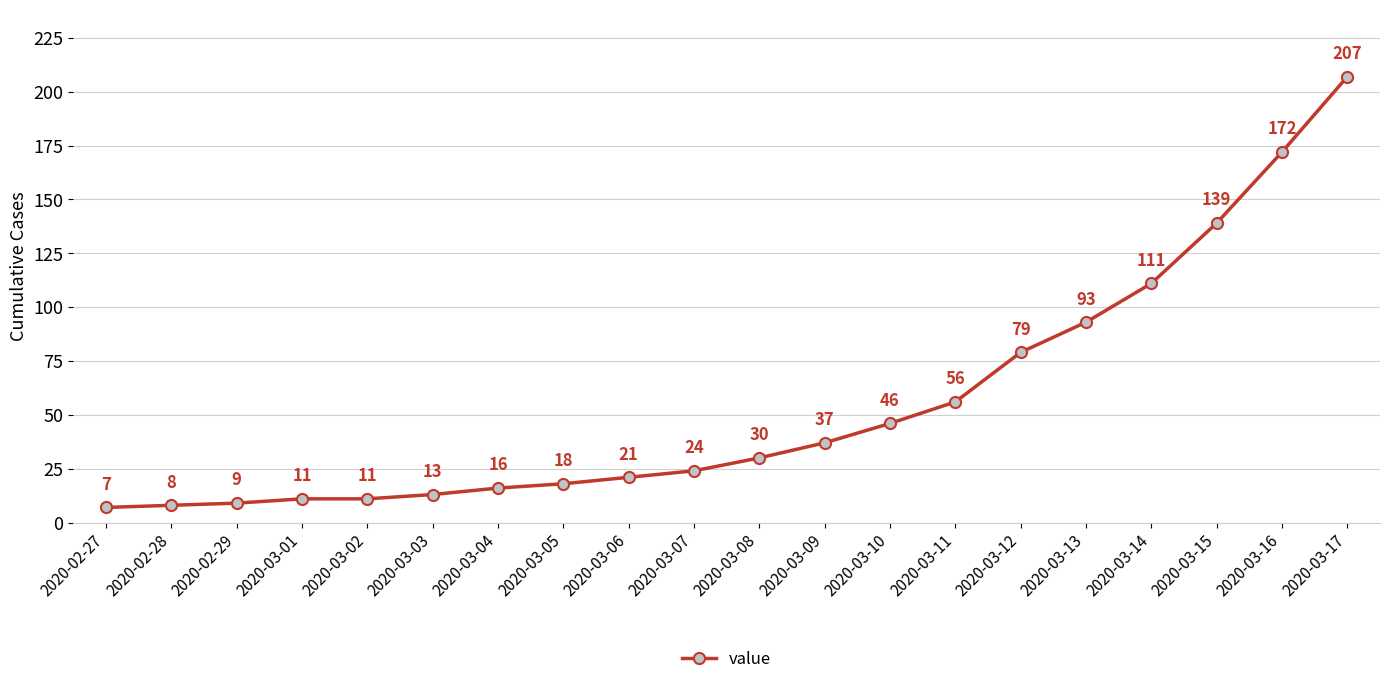

What is the change in value from 2020-03-09 to 2020-03-16?

+135